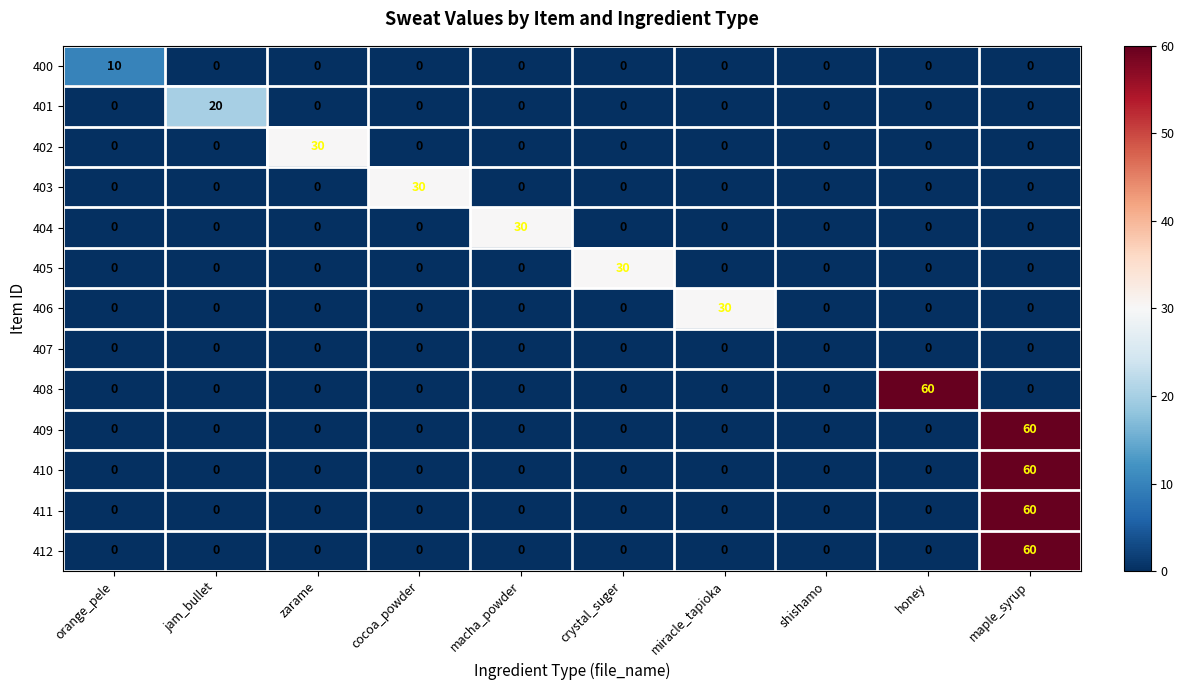

What is the total value across all series at cocoa_powder?

30